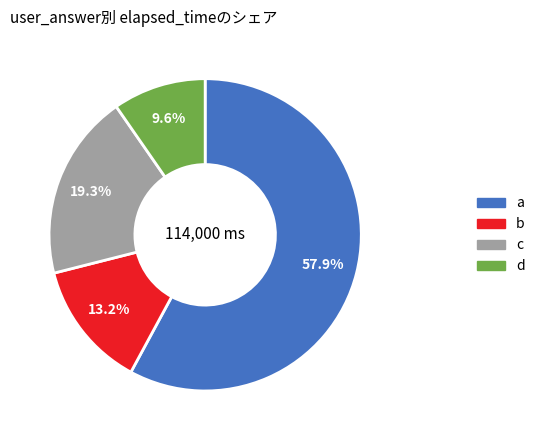

Is there a majority slice in this chart?

Yes